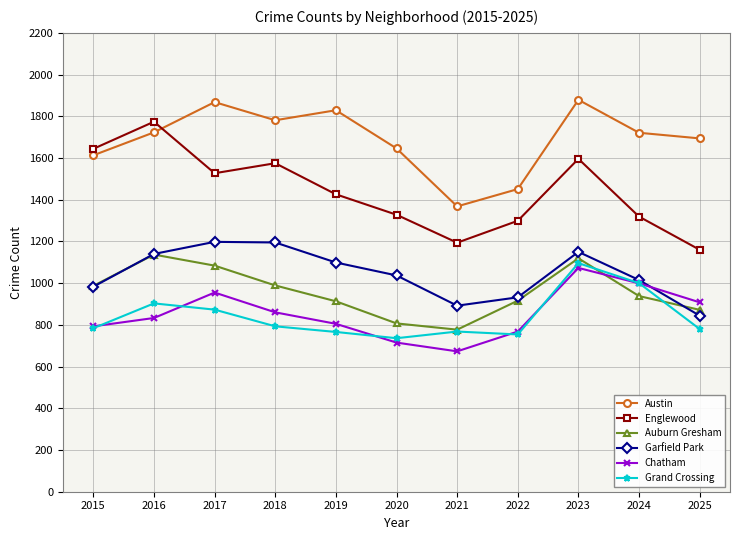

What is the value of the Austin point at the 4th from the left?

1781